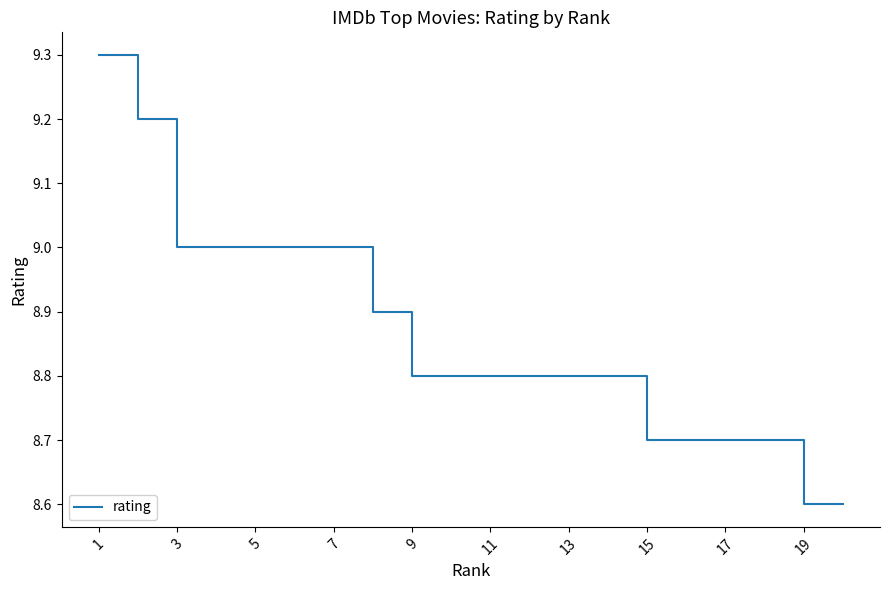

What is the minimum value shown in the chart?

8.6